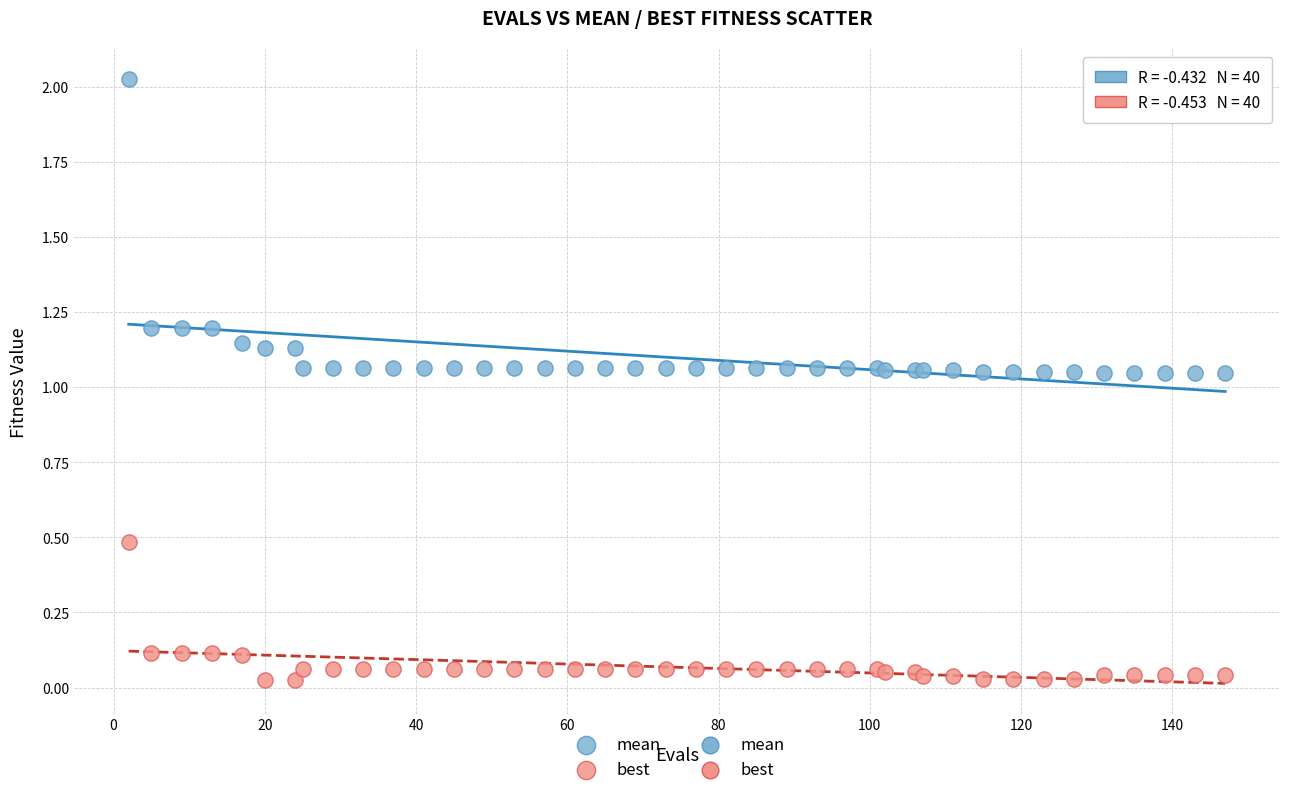

Which series contains the highest Y value?

mean